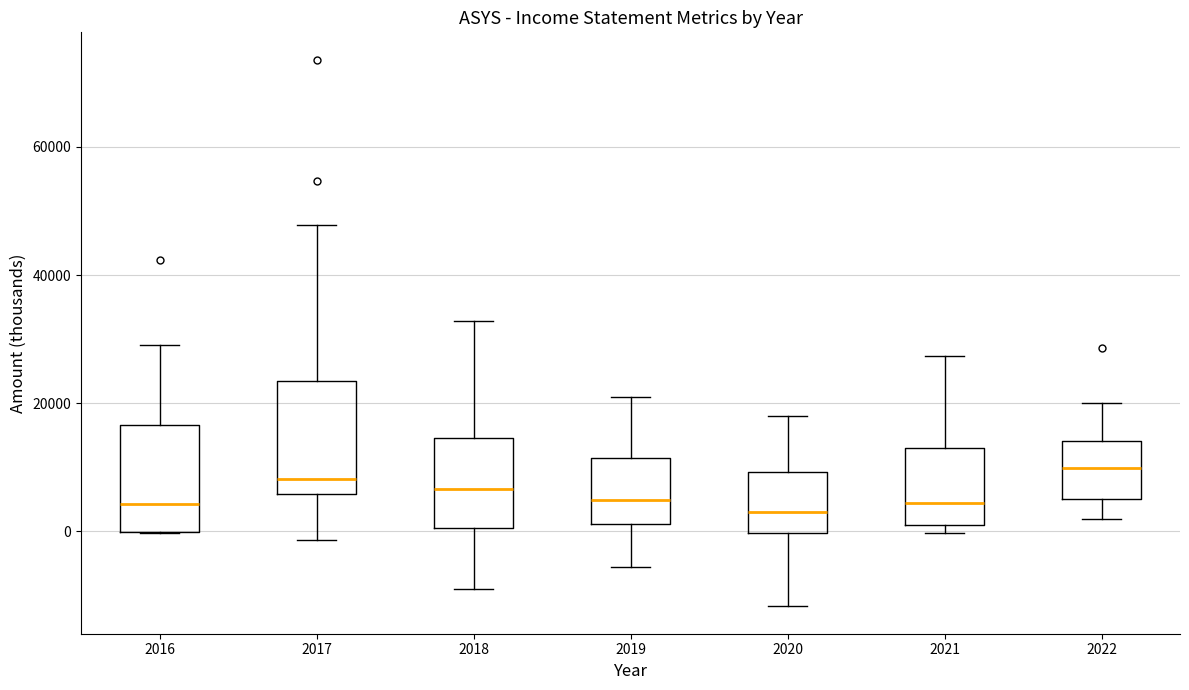

Where is the lower edge of the box at x = 2016 on the y-axis? The values are not printed on the chart, so give them approximately, as read against the axis.

0